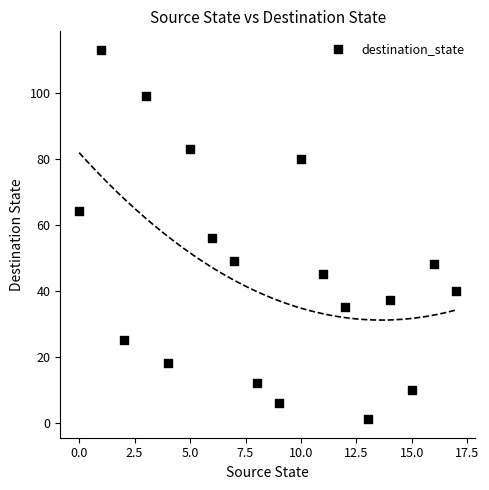

Count the number of points in this scatter plot.

18